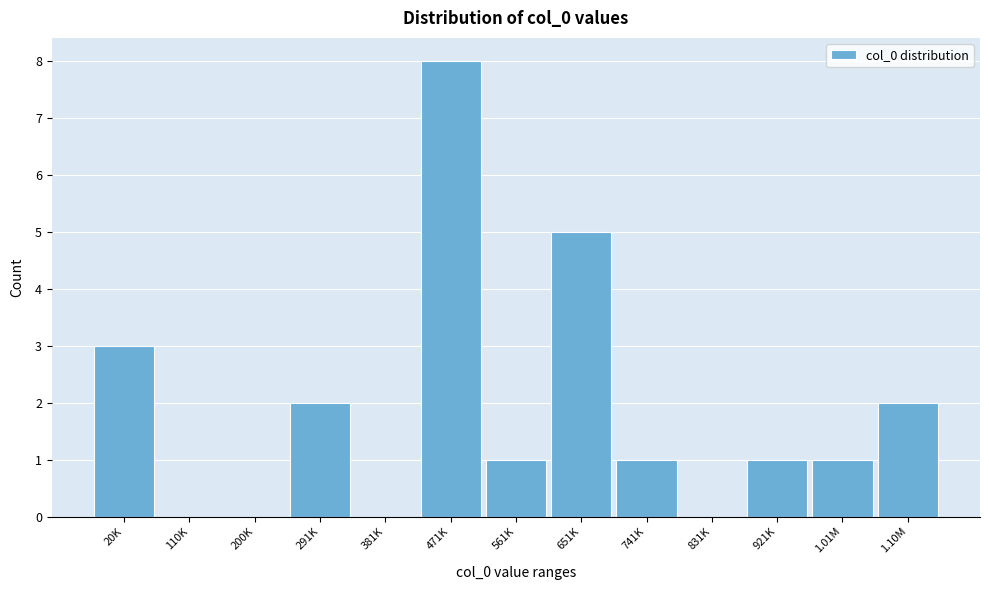

Reading right to left, what are all the values shown in this chart?

1.10M=2	1.01M=1	921K=1	831K=0	741K=1	651K=5	561K=1	471K=8	381K=0	291K=2	200K=0	110K=0	20K=3